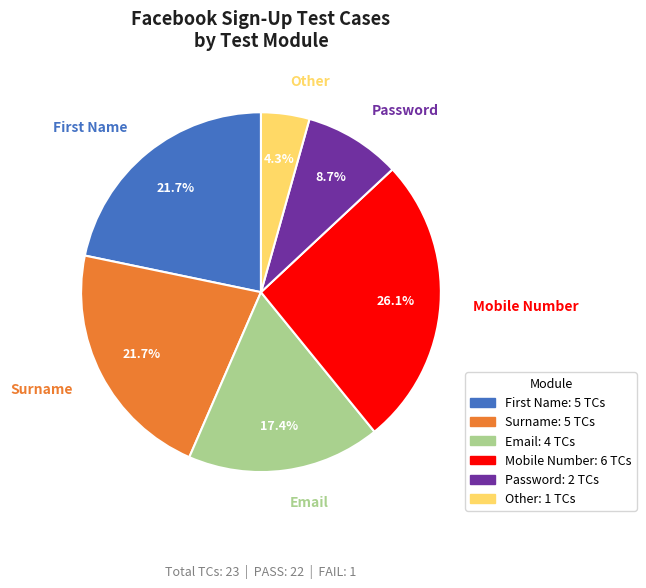

What portion of the pie excludes Email?

82.6%